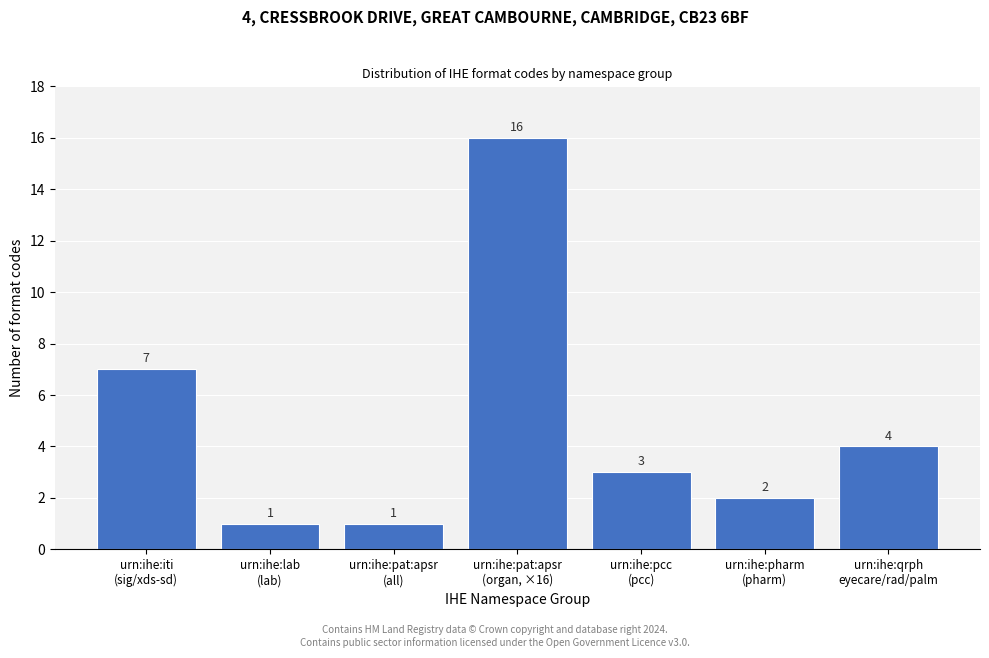

Reading left to right, what are all the values shown in this chart?

7	1	1	16	3	2	4